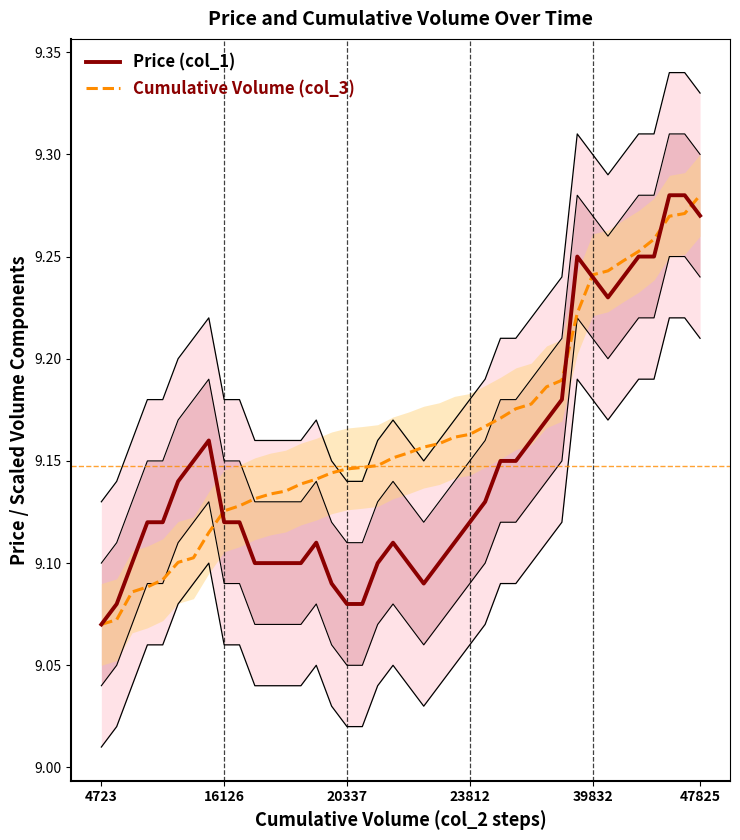

At 6, list the series in order from largest to smallest.

Price (col_1), Cumulative Volume (col_3)